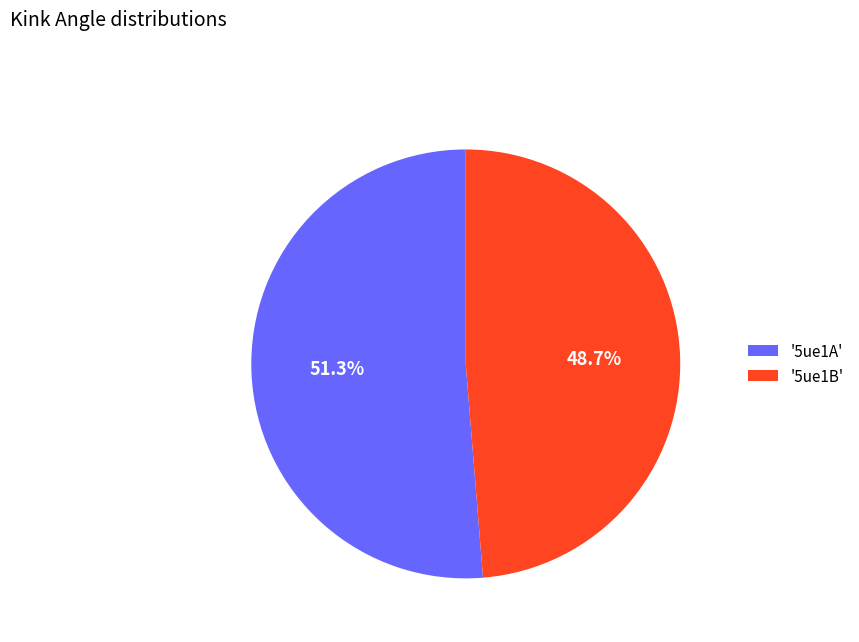

Does '5ue1A' account for over 50% of the chart?

Yes